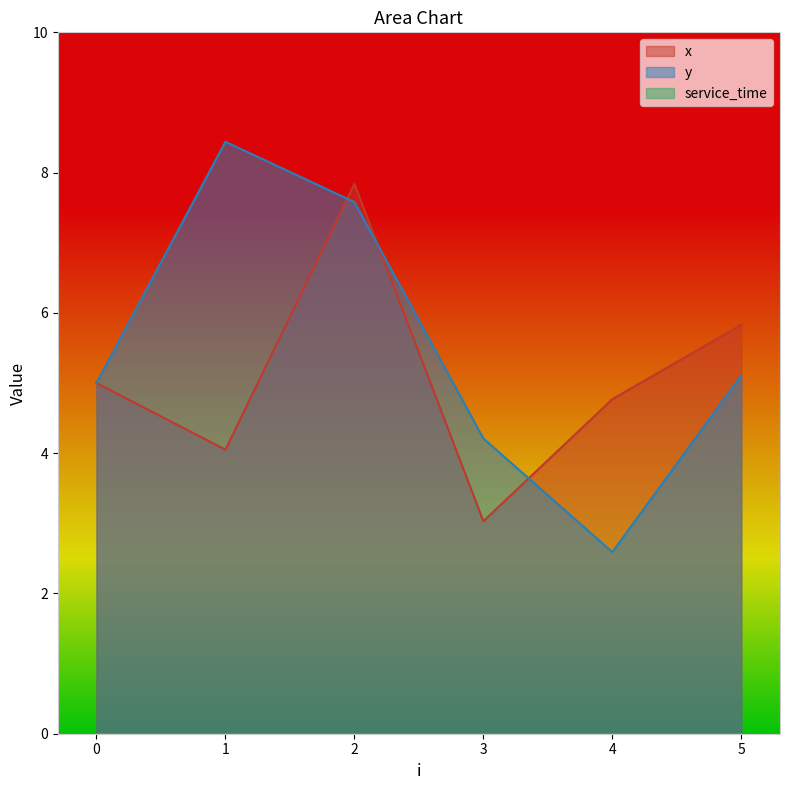

Which series has the largest range (max minus min)?

y